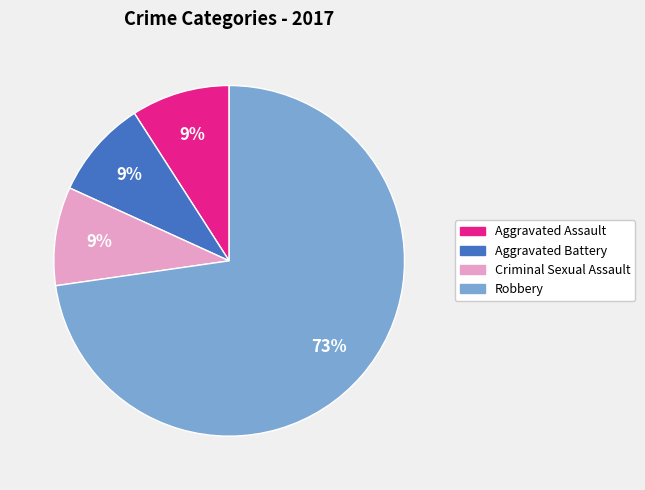

To the nearest percent, what is the average slice percentage?

25%